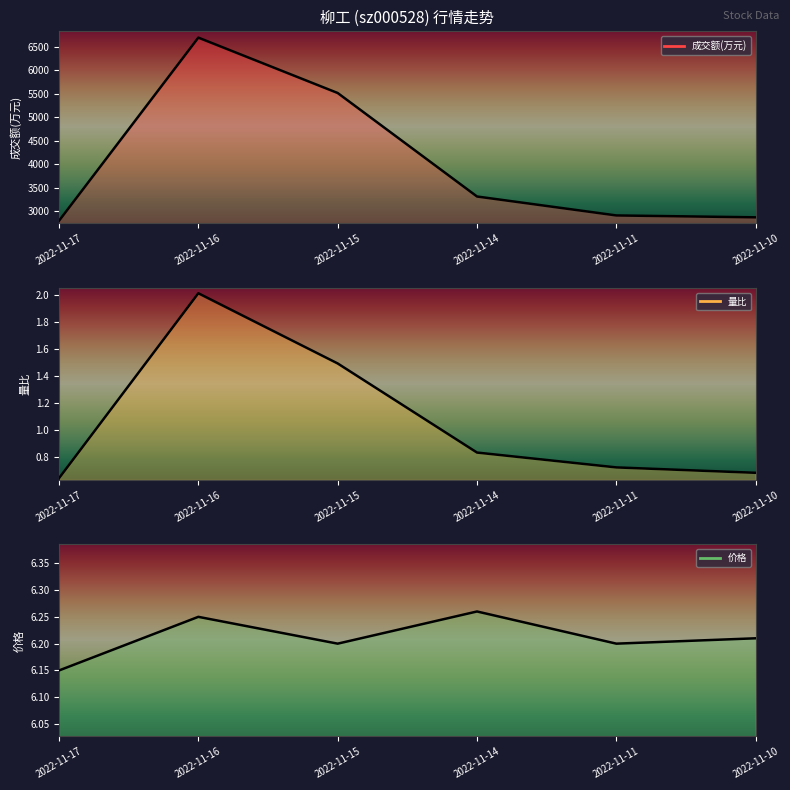

Rank the series at 2022-11-11 from lowest to highest value.

量比, 价格, 成交额(万元)